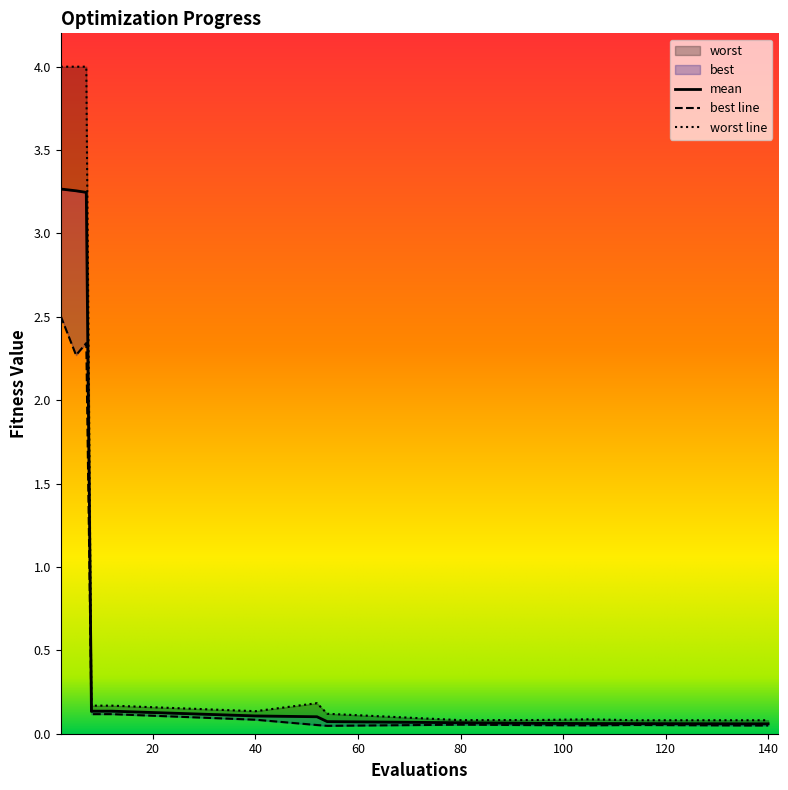

What is the value of the mean point at the 8th from the left?

0.1